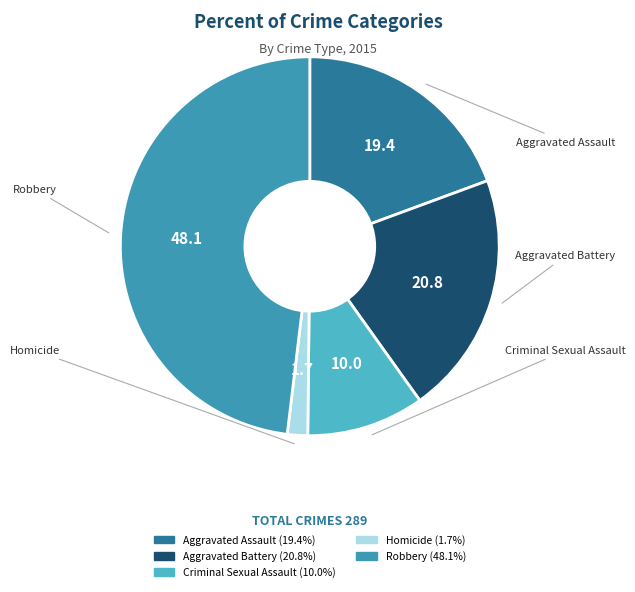

Is the sum of Aggravated Battery and Homicide greater than half?

No